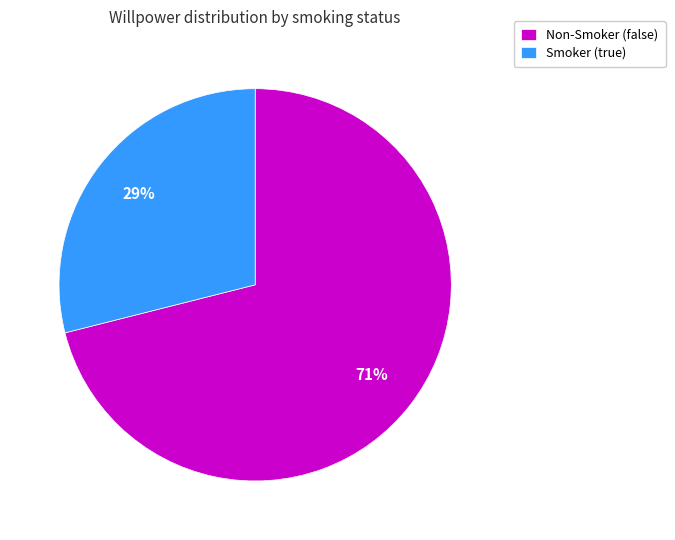

Rank the categories by value from highest to lowest.

Non-Smoker (false), Smoker (true)